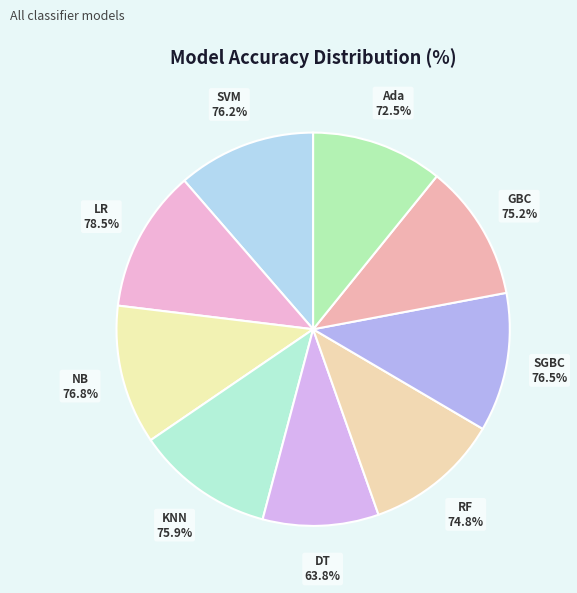

What is the largest slice in the pie chart?

LR